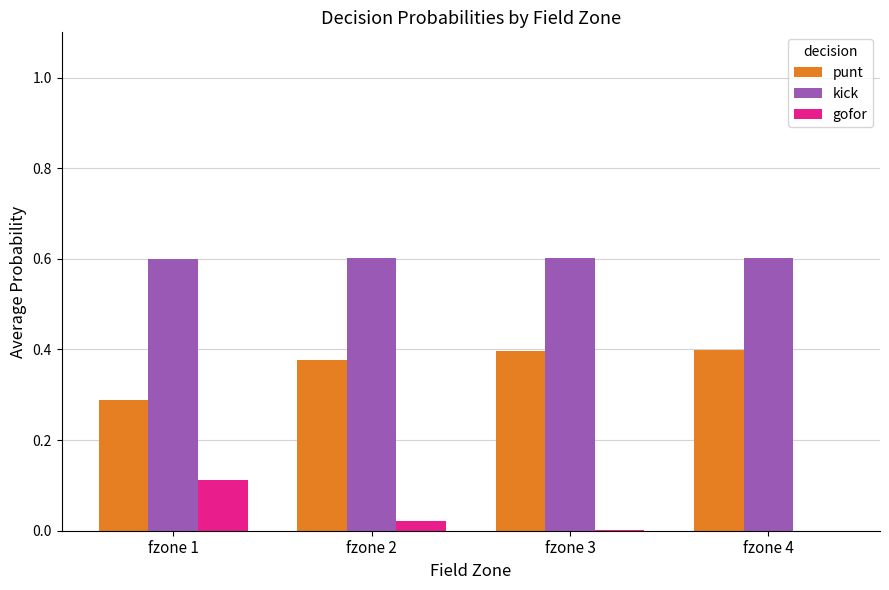

Is the value of punt at fzone 1 greater than the value of kick at fzone 3?

No